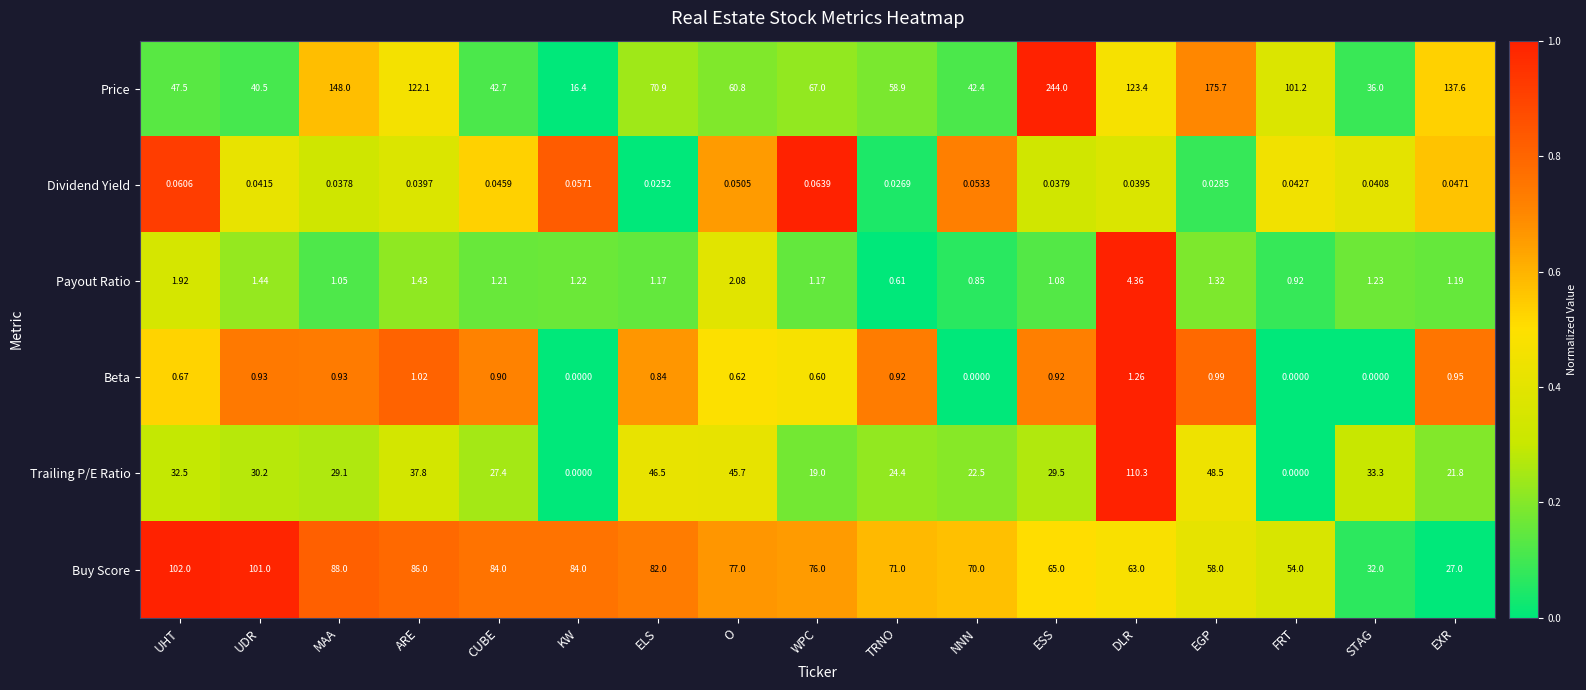

What is the spread (max minus min) of values at TRNO?

71.0